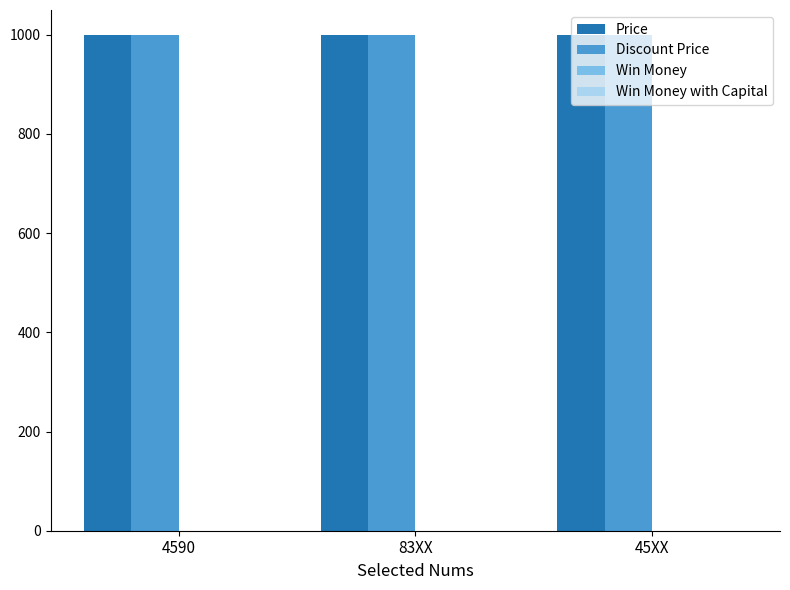

Are the bars horizontal?

No